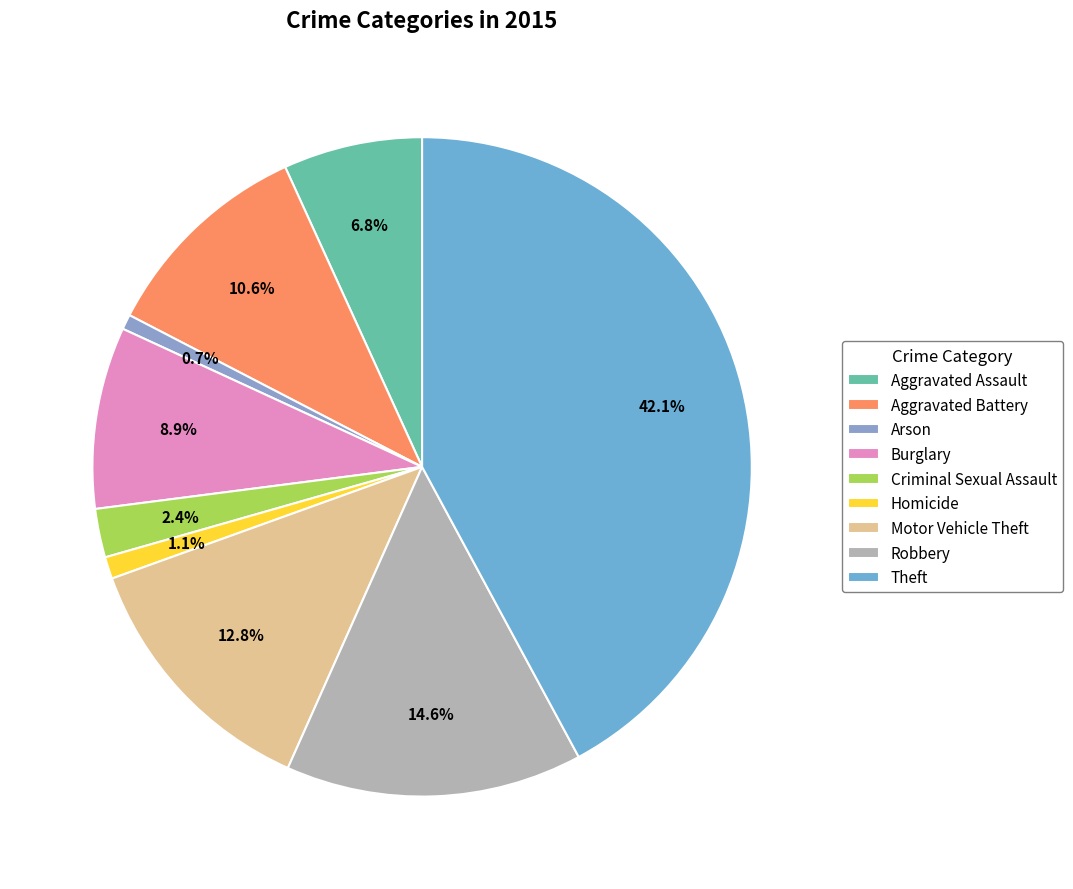

How many slices are in this pie chart?

9